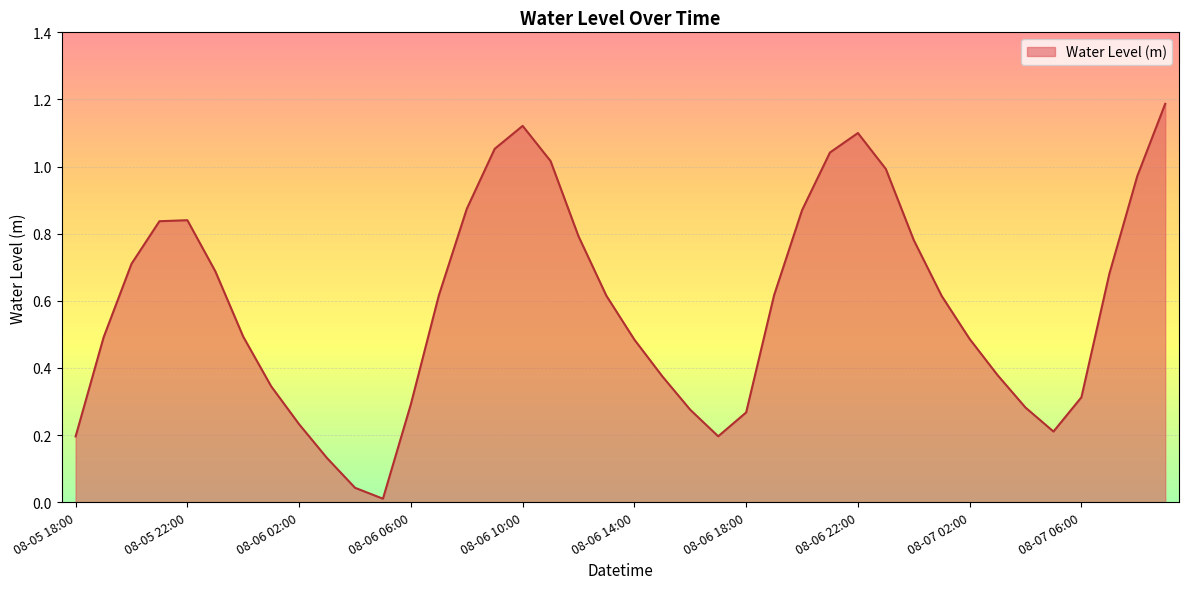

What is the maximum value shown in the chart?

1.2